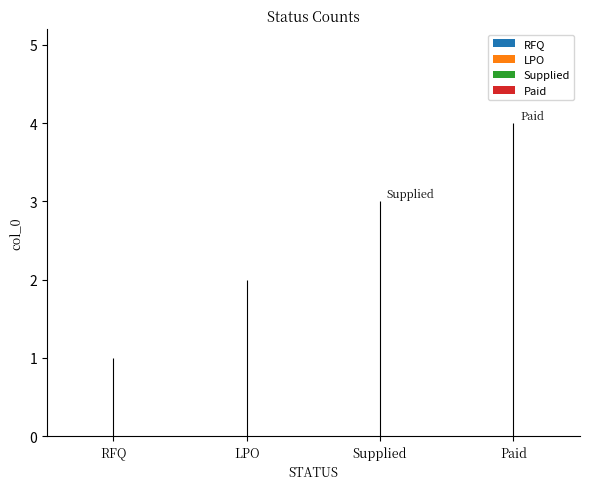

Which category has the lowest value across all series?

RFQ